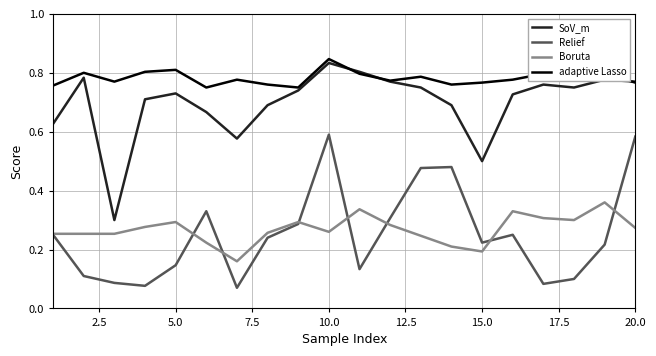

What are all the series names shown in the legend?

SoV_m, Relief, Boruta, adaptive Lasso